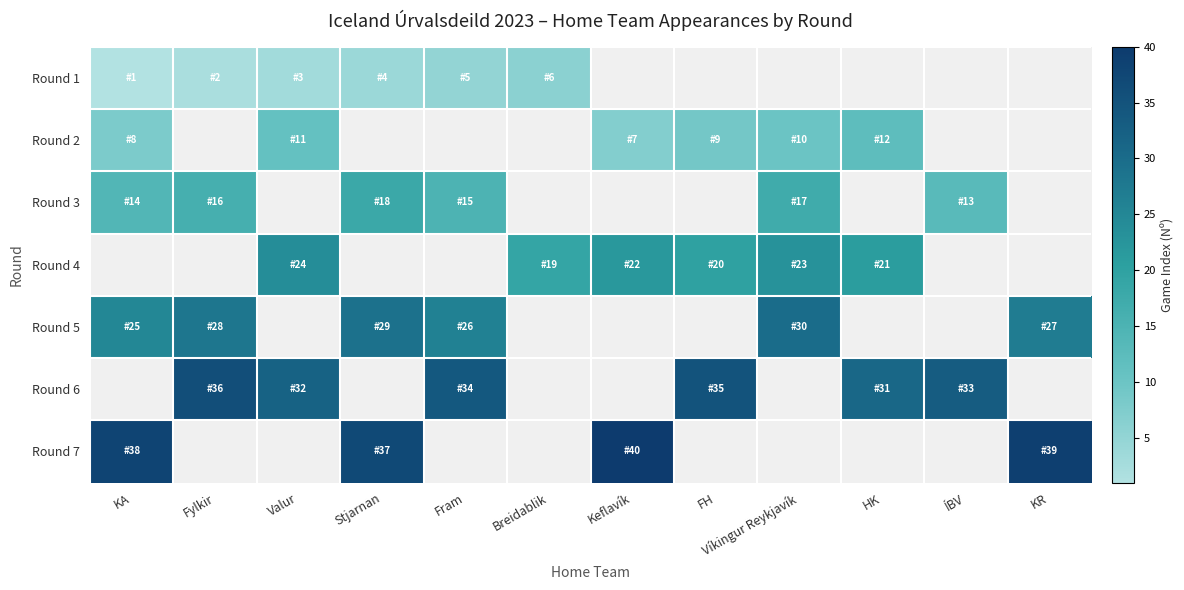

What is the highest value of the Round 1 series?

6.0